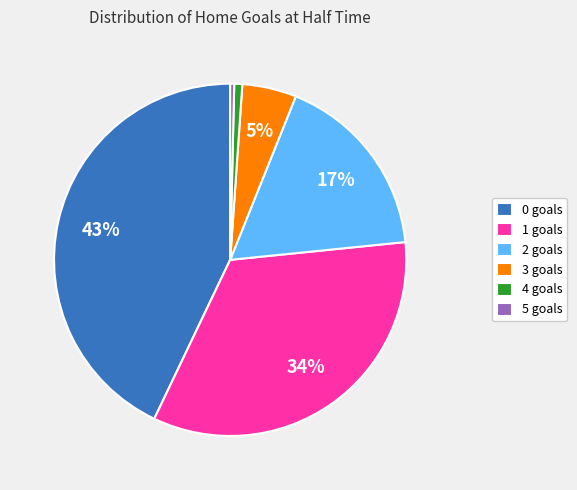

Is there any slice that represents more than half of the pie?

No